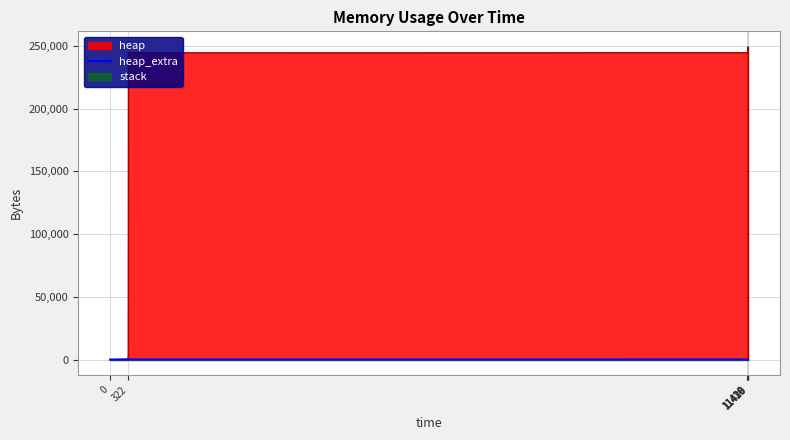

At which label is the value closest to 37?

11426